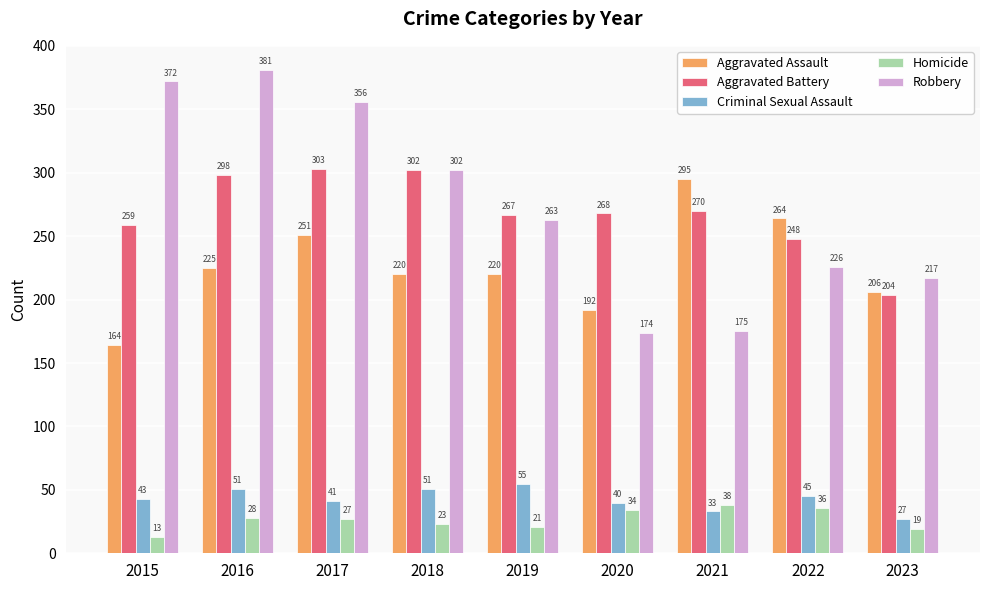

How many series are shown in this chart?

5